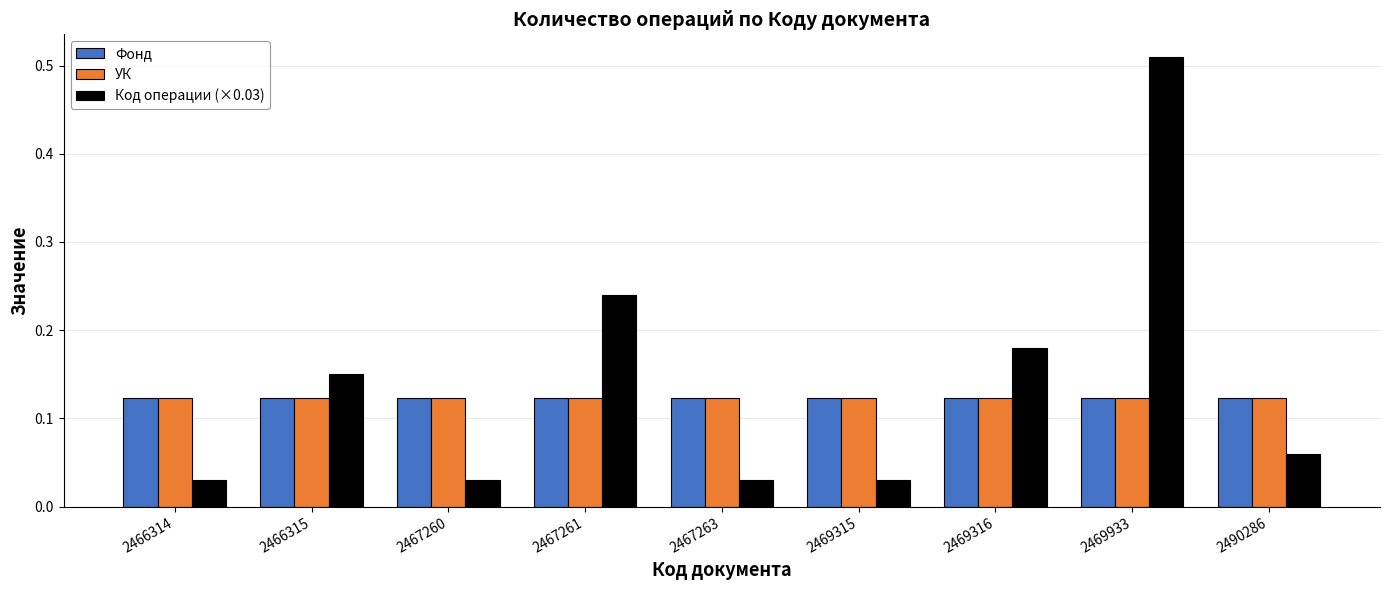

Which category has the highest value across all series?

2469933